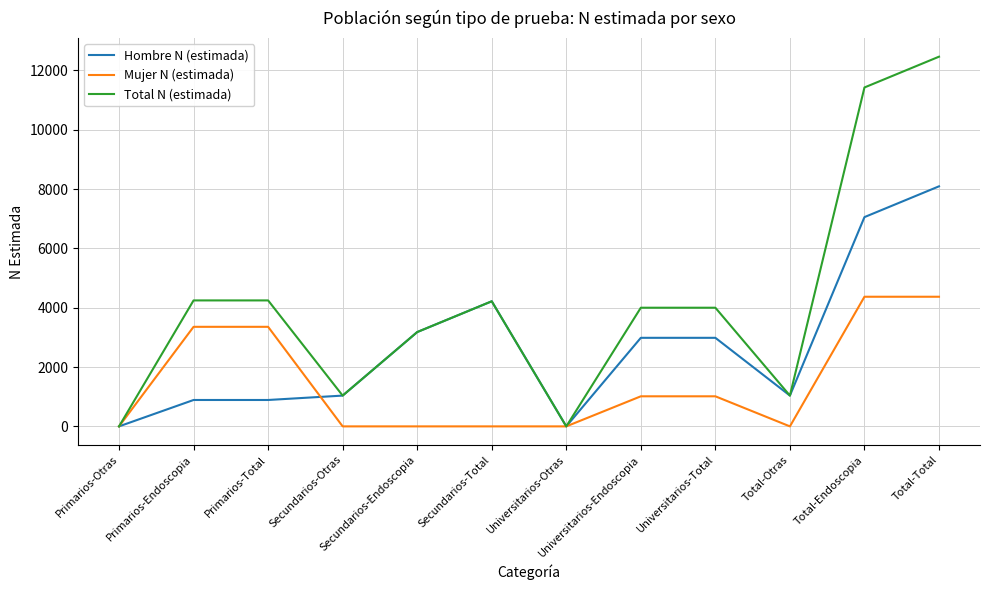

The value of Total N (estimada) at Universitarios-Otras is -6298. True or false?

False